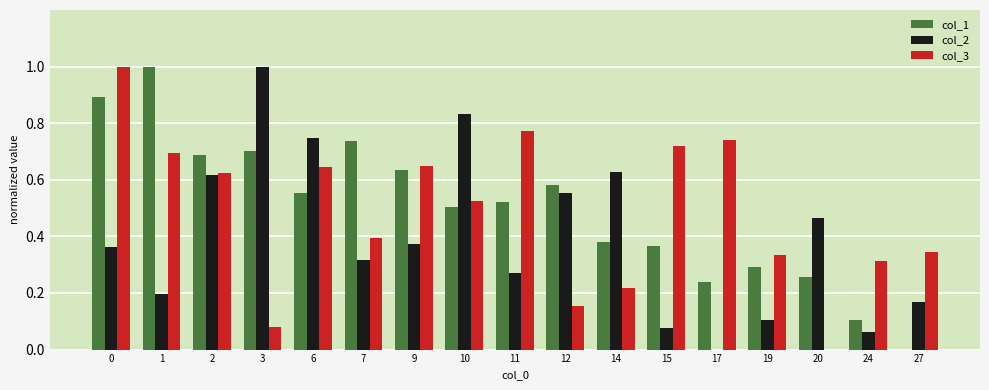

What is the highest value of the col_2 series?

1.0